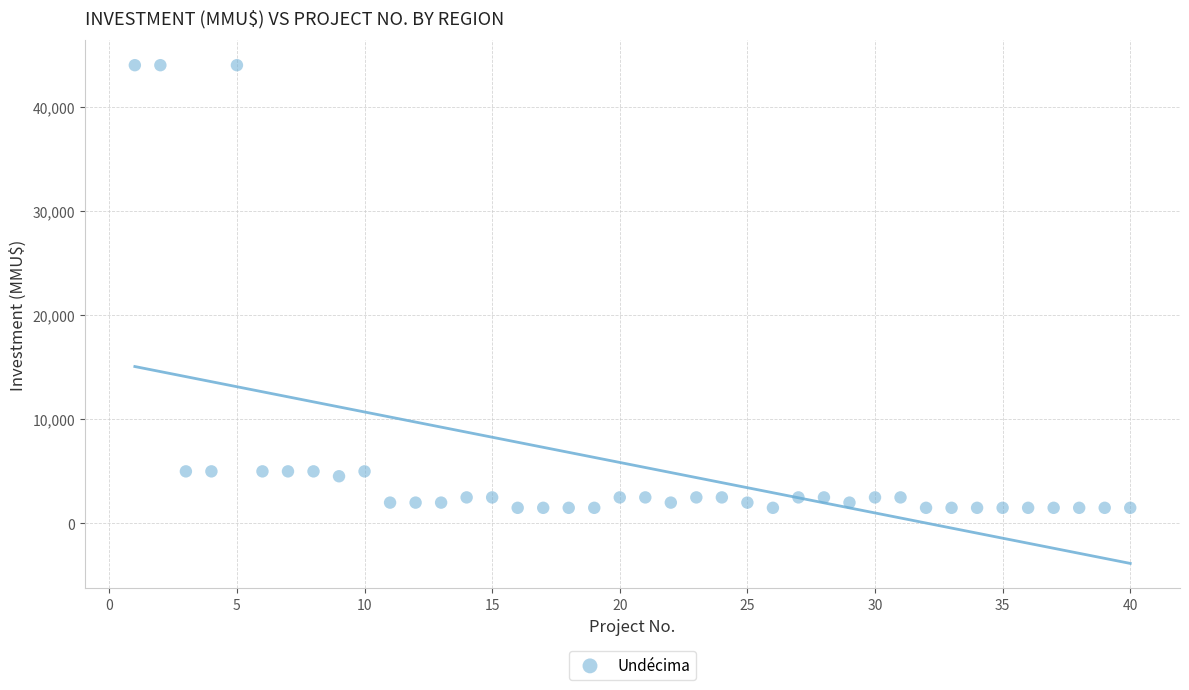

What is the range of Y values (max minus min)?

42500